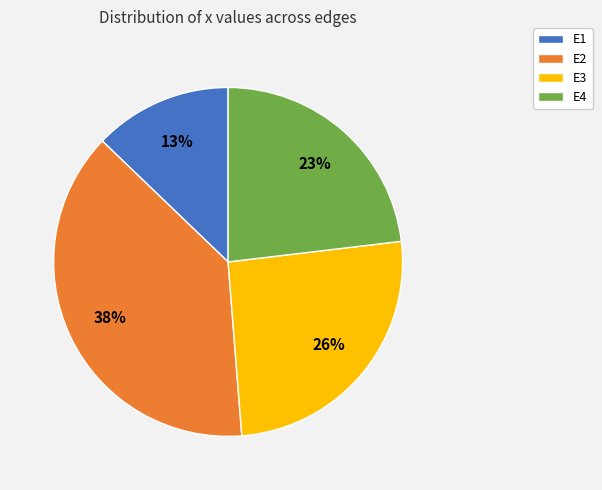

To the nearest percent, what portion does E4 represent?

23%